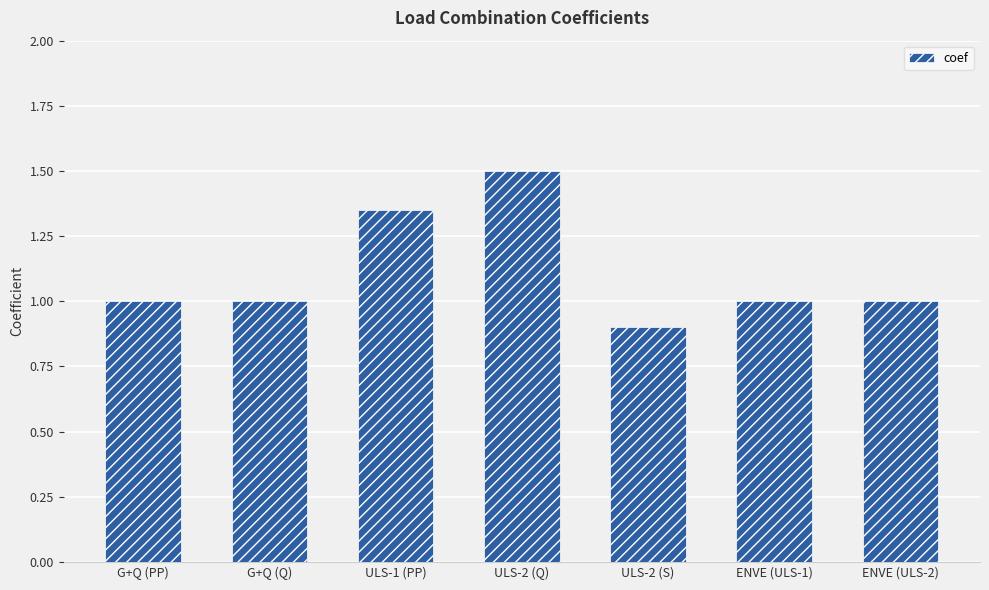

What is the ratio of the value at G+Q (PP) to the value at ENVE (ULS-1)?

1.0